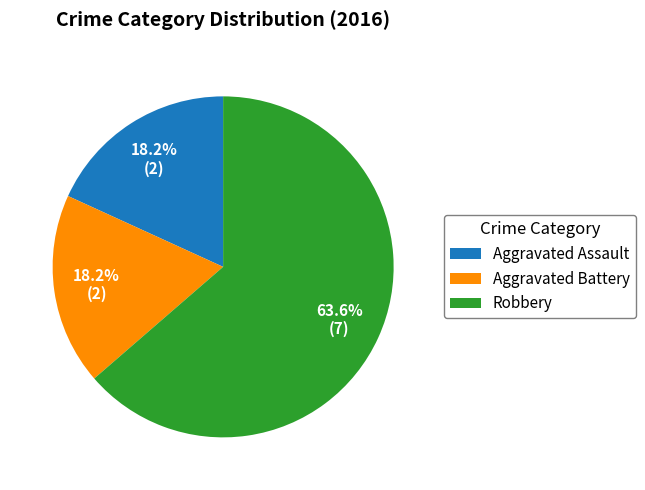

Approximately how many times larger is the value at Aggravated Assault compared to Aggravated Battery?

1.0